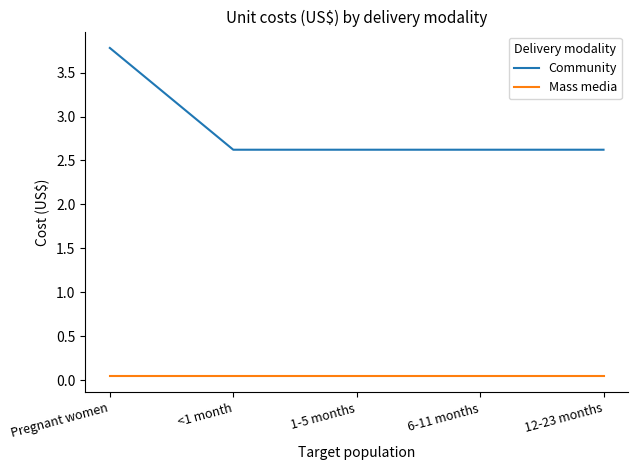

What is the average value of the Community series?

2.9